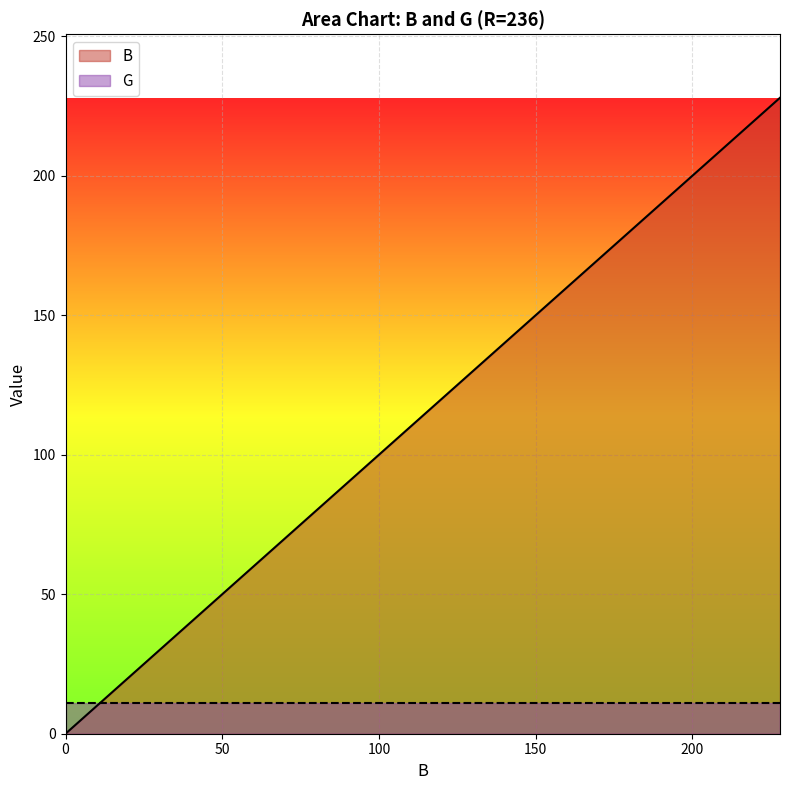

Rank the series by their average value, from lowest to highest.

G, B